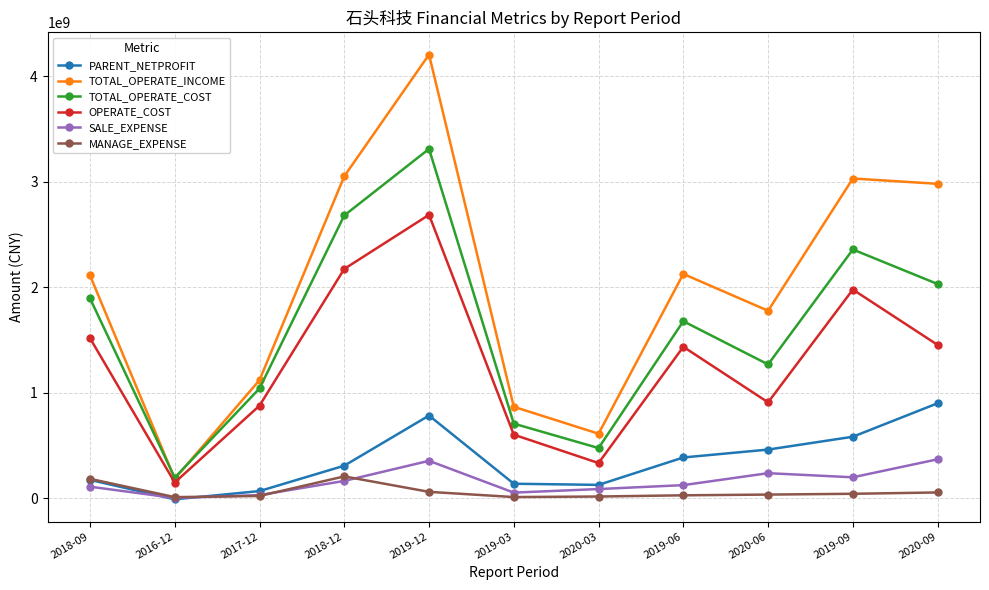

True or false: TOTAL_OPERATE_INCOME and SALE_EXPENSE intersect in this chart.

False